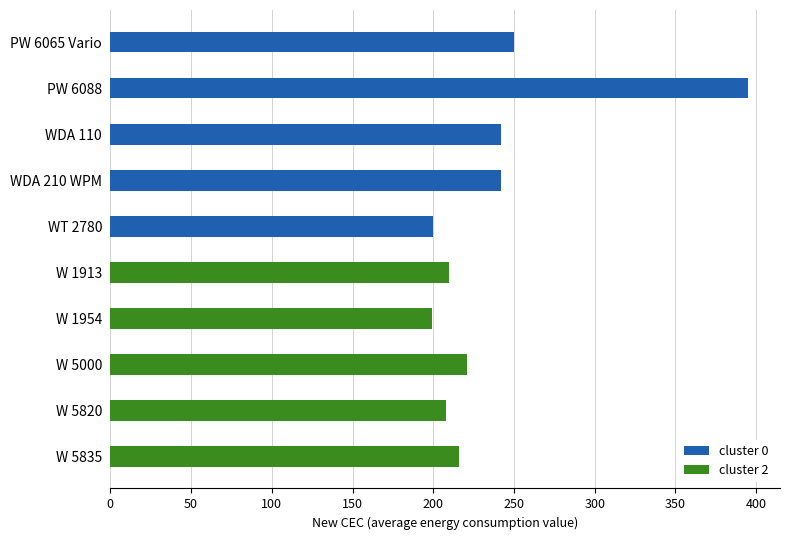

What is the difference between the highest and lowest values at W 1954?

199